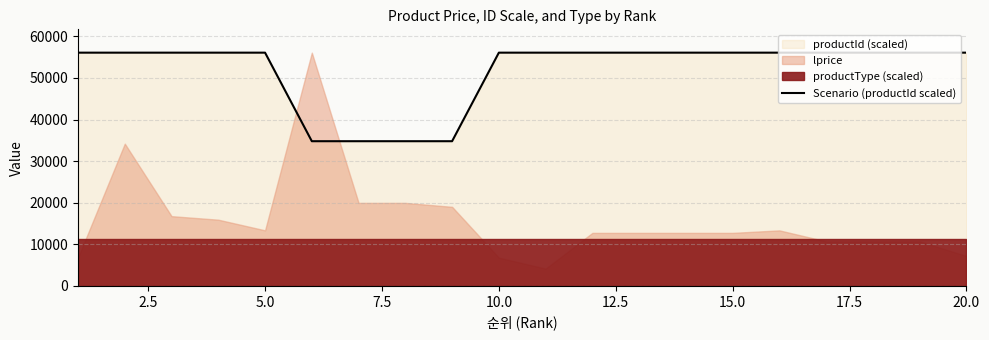

Reading left to right, extract all data points from this chart.

56079.9	56080.0	56080.0	56080.0	56079.9	34790.9	34790.9	34790.8	34790.8	56079.9	56079.9	56079.9	56079.9	56079.9	56079.9	56079.8	56079.8	56079.8	56079.8	56079.8